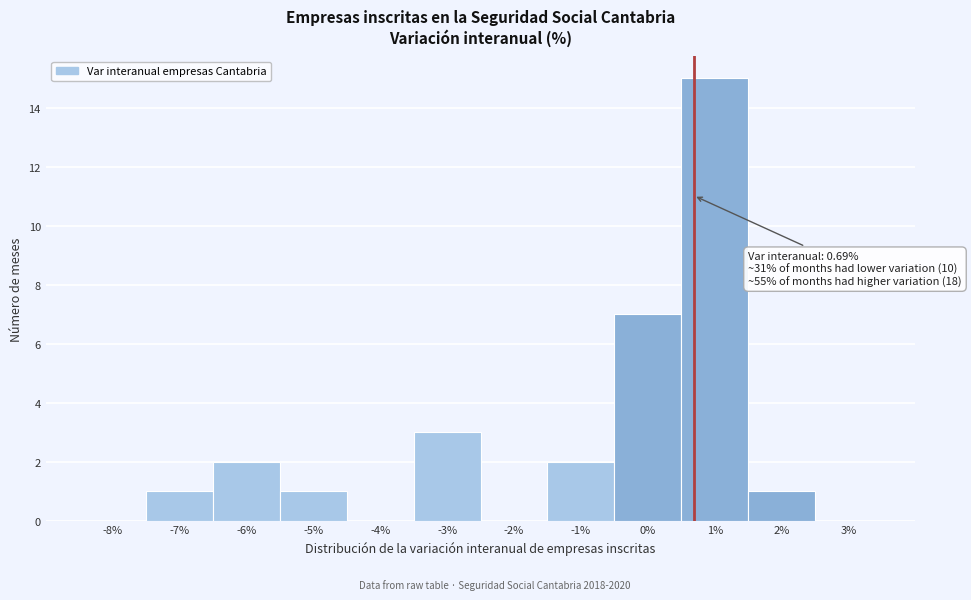

Over which range of the x-axis is the bar tallest?

0.5 to 1.5